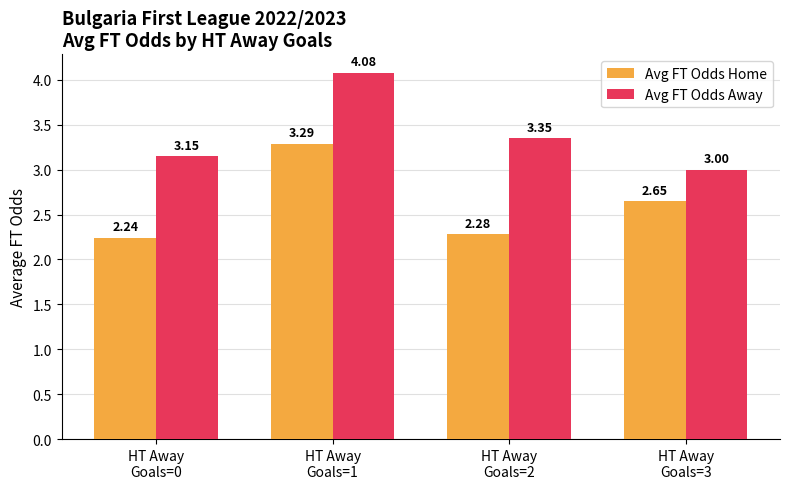

What is the difference between the maximum and second lowest values in the Avg FT Odds Home series?

1.0